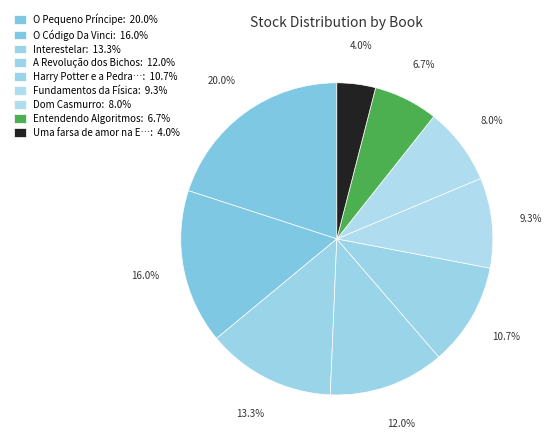

How many segments does this pie chart have?

9